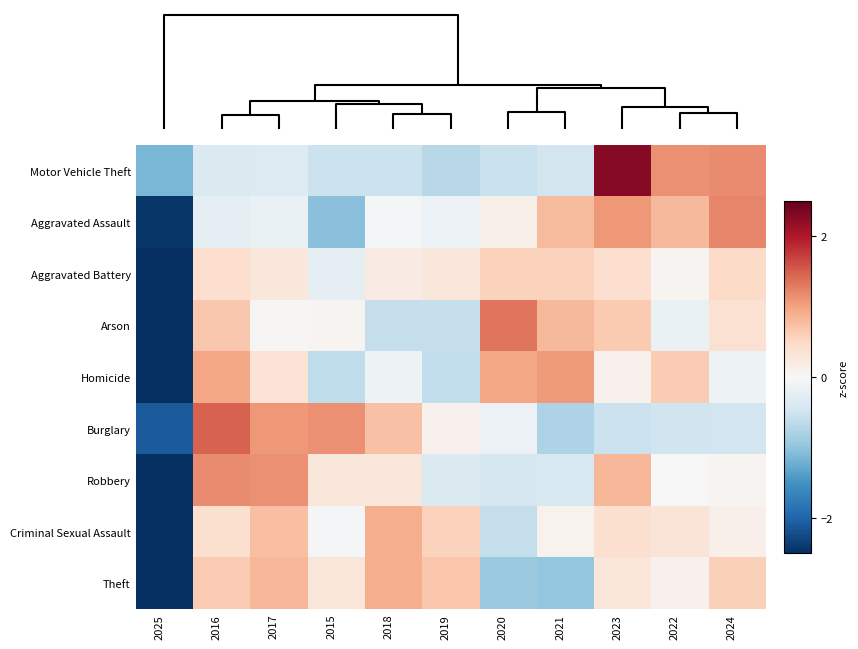

Reading left to right, what are all the values shown in this chart?

Motor Vehicle Theft: 2025=-1.1	2016=-0.4	2017=-0.3	2015=-0.5	2018=-0.5	2019=-0.7	2020=-0.5	2021=-0.5	2023=2.3	2022=1.1	2024=1.2
Aggravated Assault: 2025=-2.4	2016=-0.2	2017=-0.2	2015=-1.0	2018=-0.0	2019=-0.1	2020=0.1	2021=0.8	2023=1.1	2022=0.8	2024=1.2
Aggravated Battery: 2025=-3.1	2016=0.4	2017=0.3	2015=-0.2	2018=0.2	2019=0.3	2020=0.6	2021=0.6	2023=0.4	2022=0.1	2024=0.5
Arson: 2025=-2.6	2016=0.7	2017=0.0	2015=0.1	2018=-0.6	2019=-0.6	2020=1.3	2021=0.8	2023=0.7	2022=-0.2	2024=0.4
Homicide: 2025=-2.6	2016=1.0	2017=0.3	2015=-0.6	2018=-0.1	2019=-0.6	2020=1.0	2021=1.1	2023=0.1	2022=0.6	2024=-0.1
Burglary: 2025=-2.1	2016=1.5	2017=1.1	2015=1.1	2018=0.7	2019=0.1	2020=-0.2	2021=-0.8	2023=-0.5	2022=-0.5	2024=-0.5
Robbery: 2025=-2.6	2016=1.2	2017=1.2	2015=0.3	2018=0.3	2019=-0.4	2020=-0.4	2021=-0.4	2023=0.8	2022=0.0	2024=0.1
Criminal Sexual Assault: 2025=-2.9	2016=0.4	2017=0.7	2015=-0.0	2018=0.9	2019=0.6	2020=-0.6	2021=0.1	2023=0.4	2022=0.3	2024=0.1
Theft: 2025=-2.5	2016=0.6	2017=0.8	2015=0.3	2018=0.9	2019=0.7	2020=-0.9	2021=-1.0	2023=0.3	2022=0.1	2024=0.6